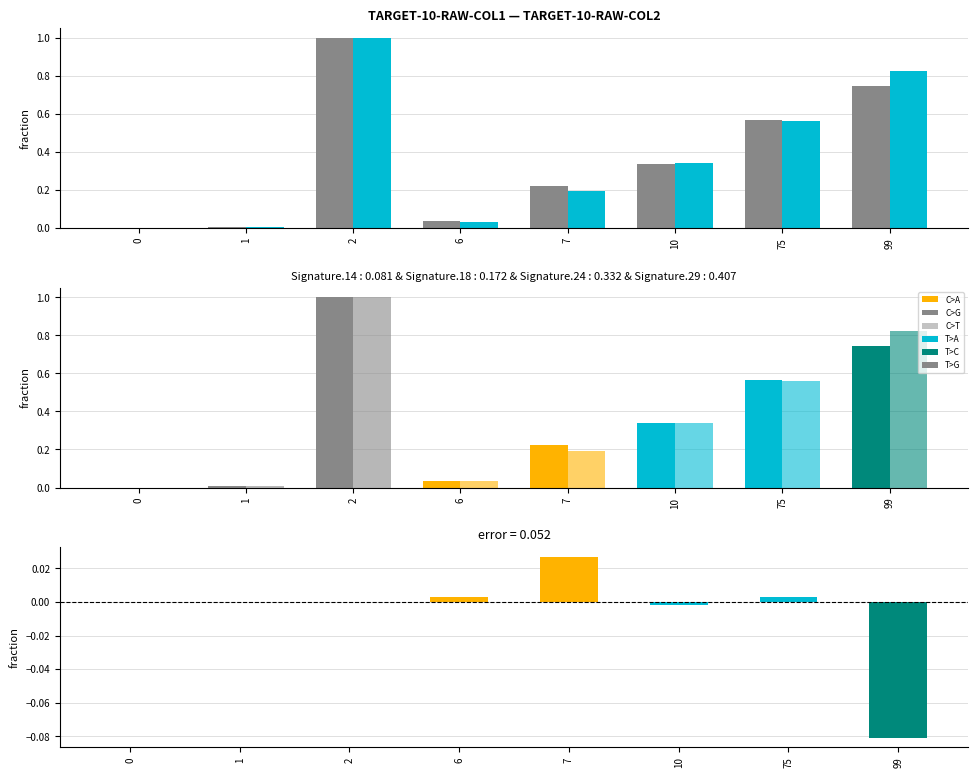

Is the value of difference at 10 greater than the value of col_2 at 2?

No